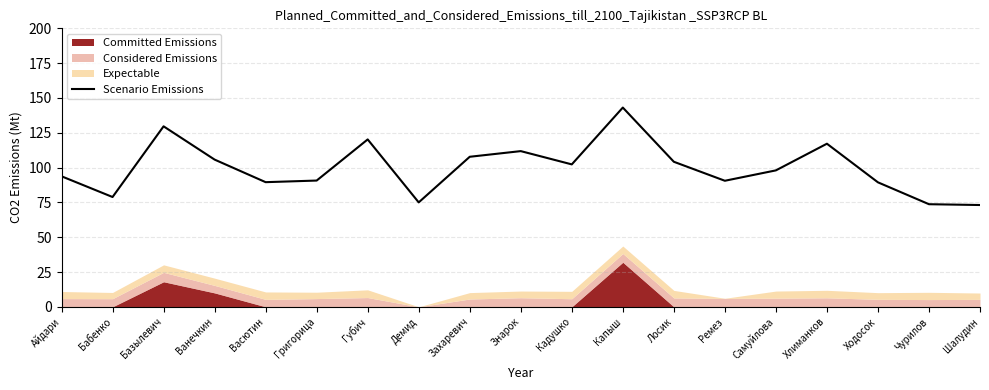

What is the label of the 15th point from the right?

Васютин